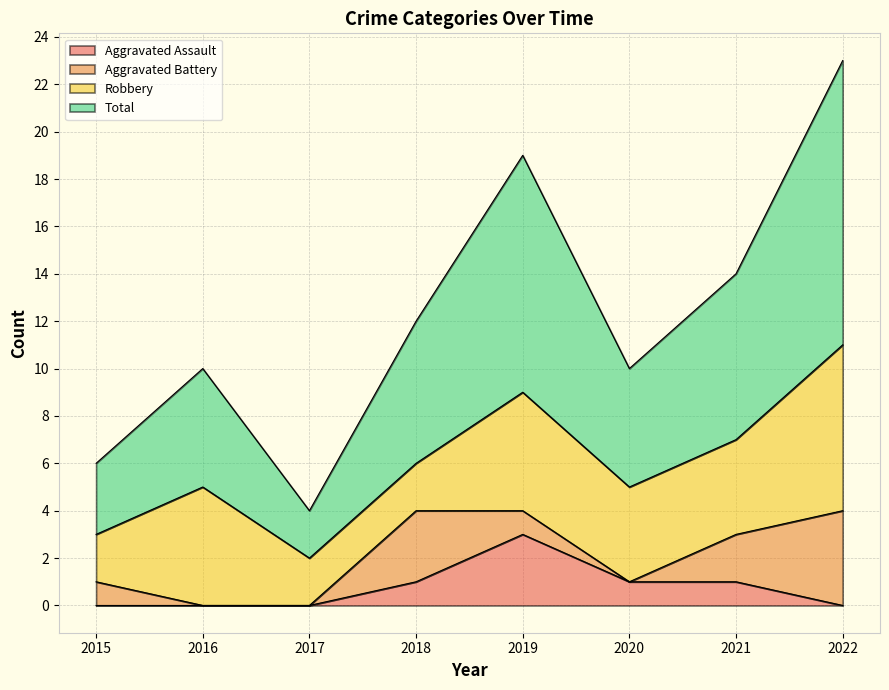

What is the highest value of the Aggravated Assault series?

3